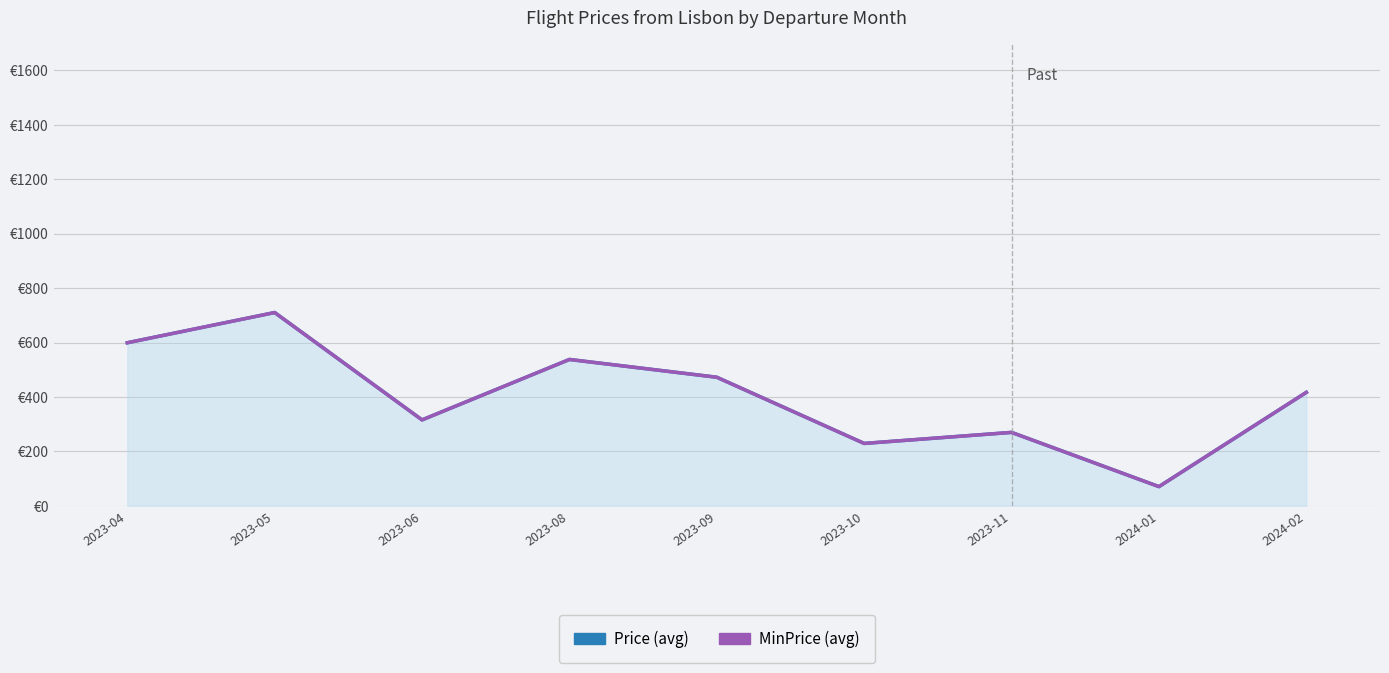

True or false: MinPrice and Price intersect in this chart.

False